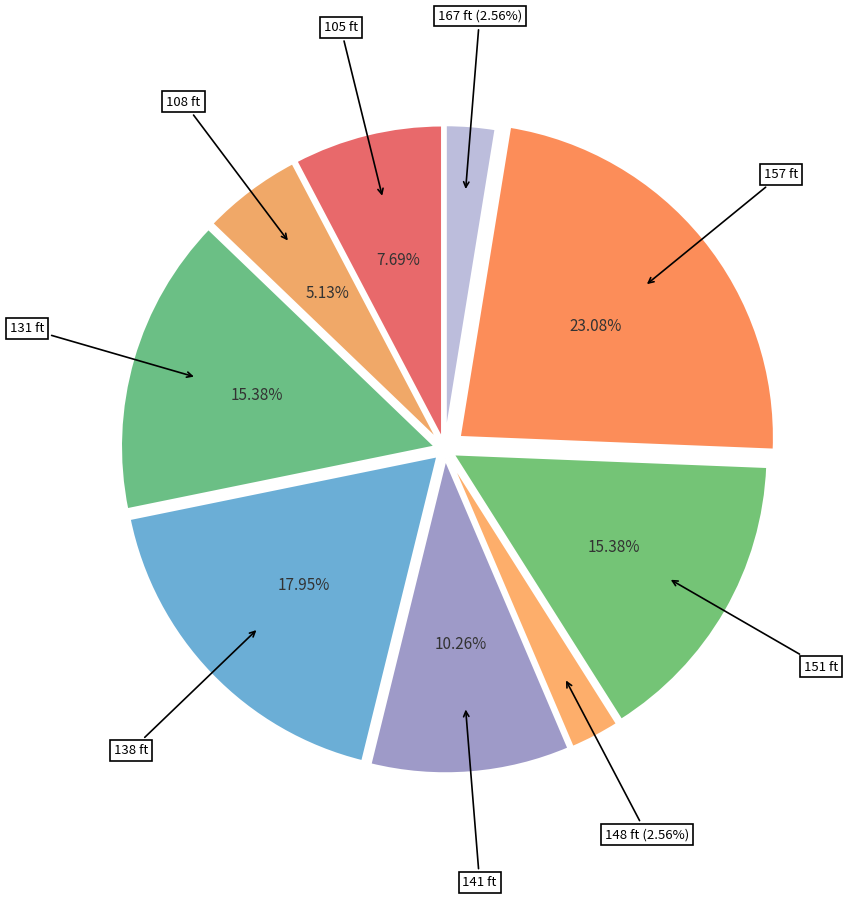

Count the number of slices in the pie.

9